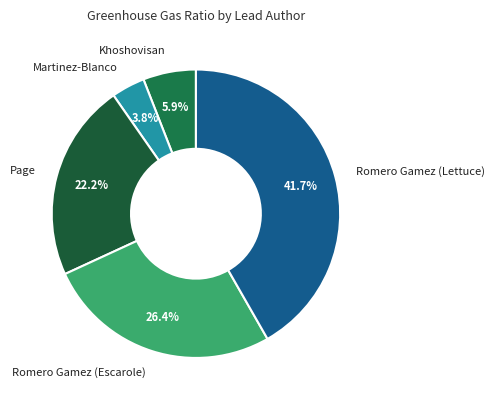

Between Romero Gamez (Escarole) and Martinez-Blanco, which is larger?

Romero Gamez (Escarole)